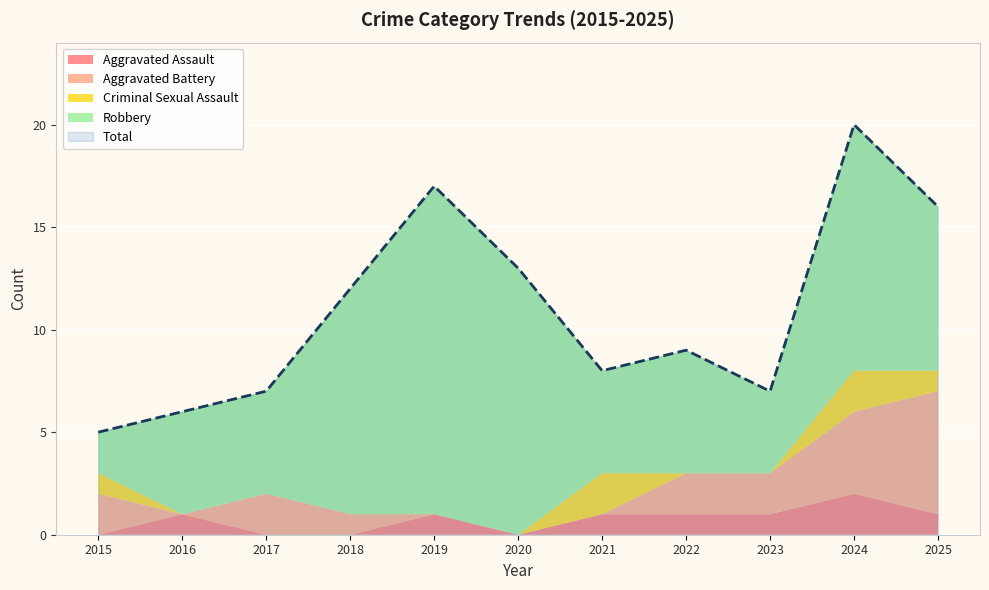

What is the minimum value for Robbery?

2